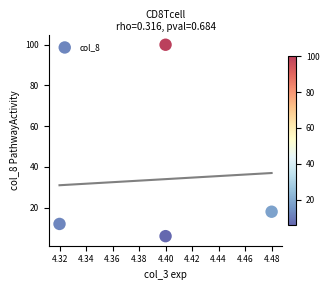

What is the average Y value?

34